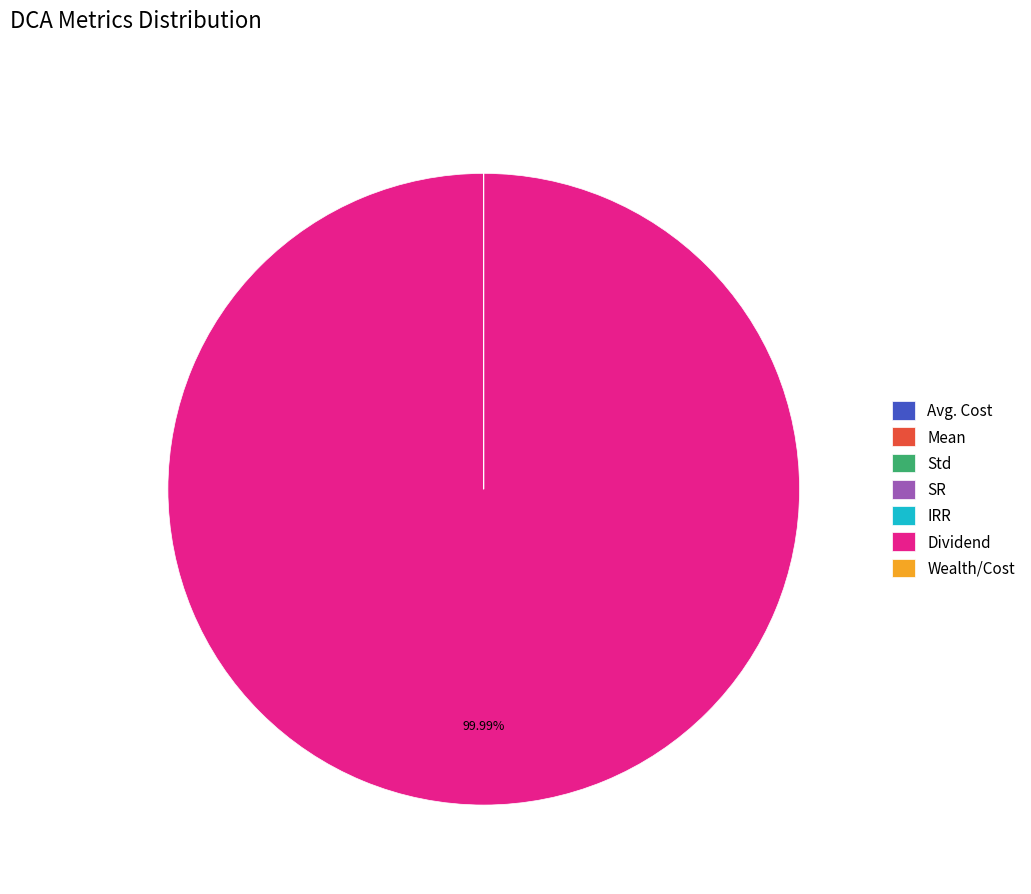

What is the majority slice?

Dividend